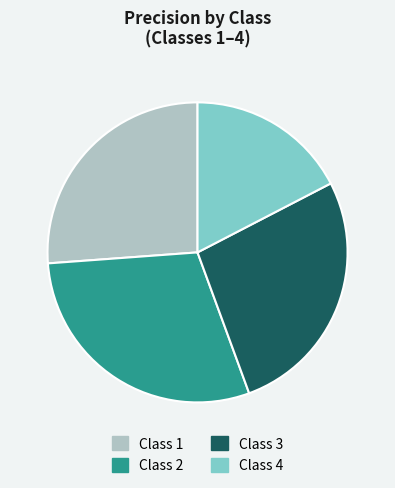

Does any single category account for the majority?

No